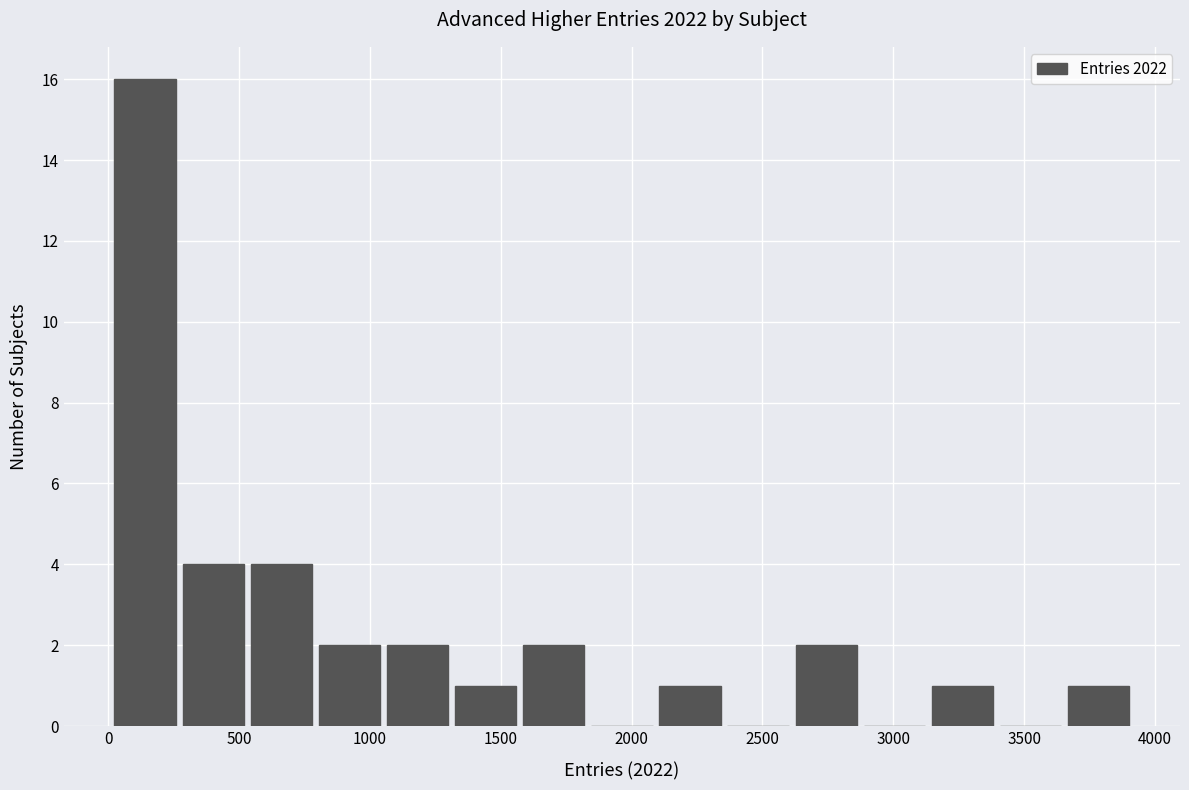

How tall is the bar that spans 1050 to 1300 on the x-axis? Neither the bar edges nor the heights are printed on the chart, so give them approximately, as read against the axes.

2